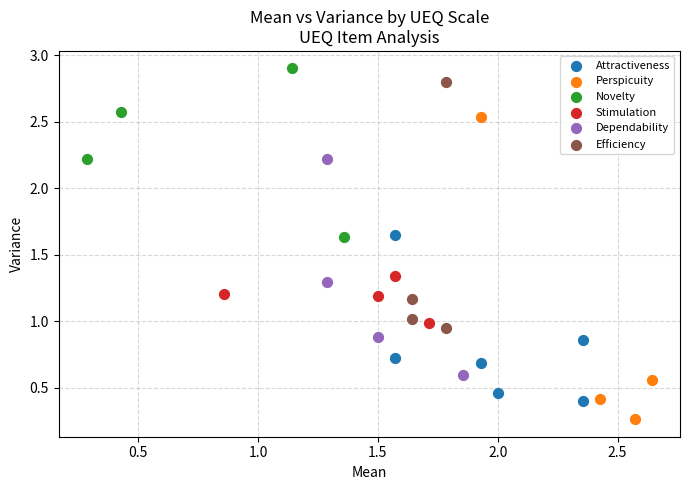

Which series has the widest spread of Y values?

Perspicuity